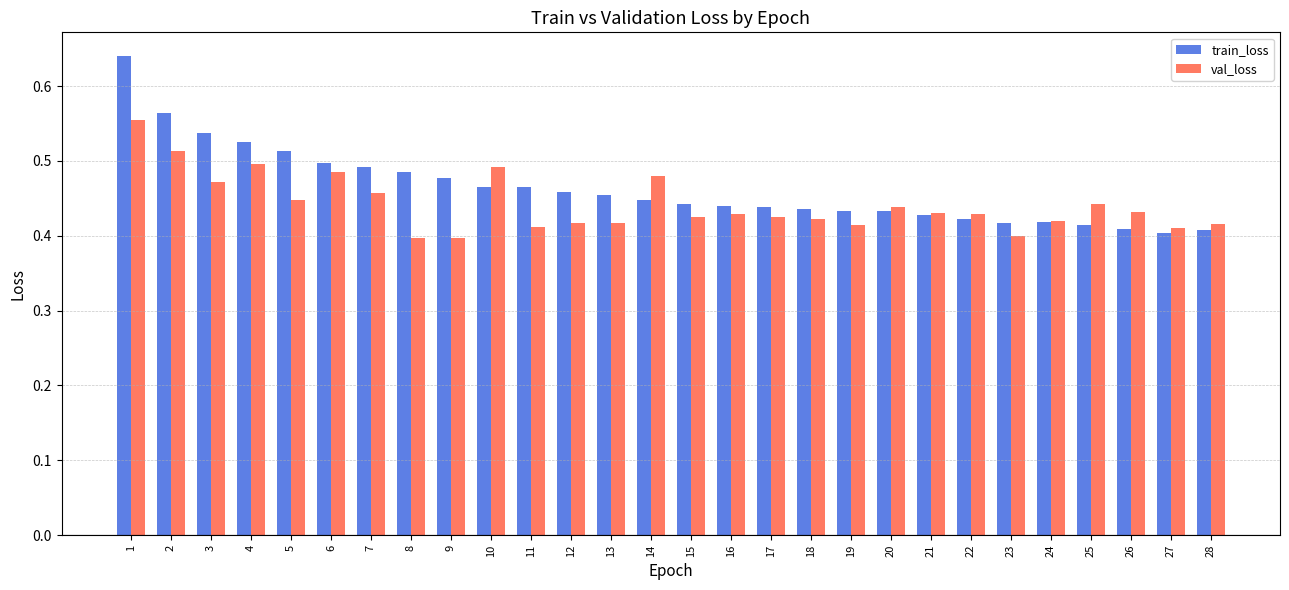

Between 5 and 20, which series saw the biggest shift?

train_loss